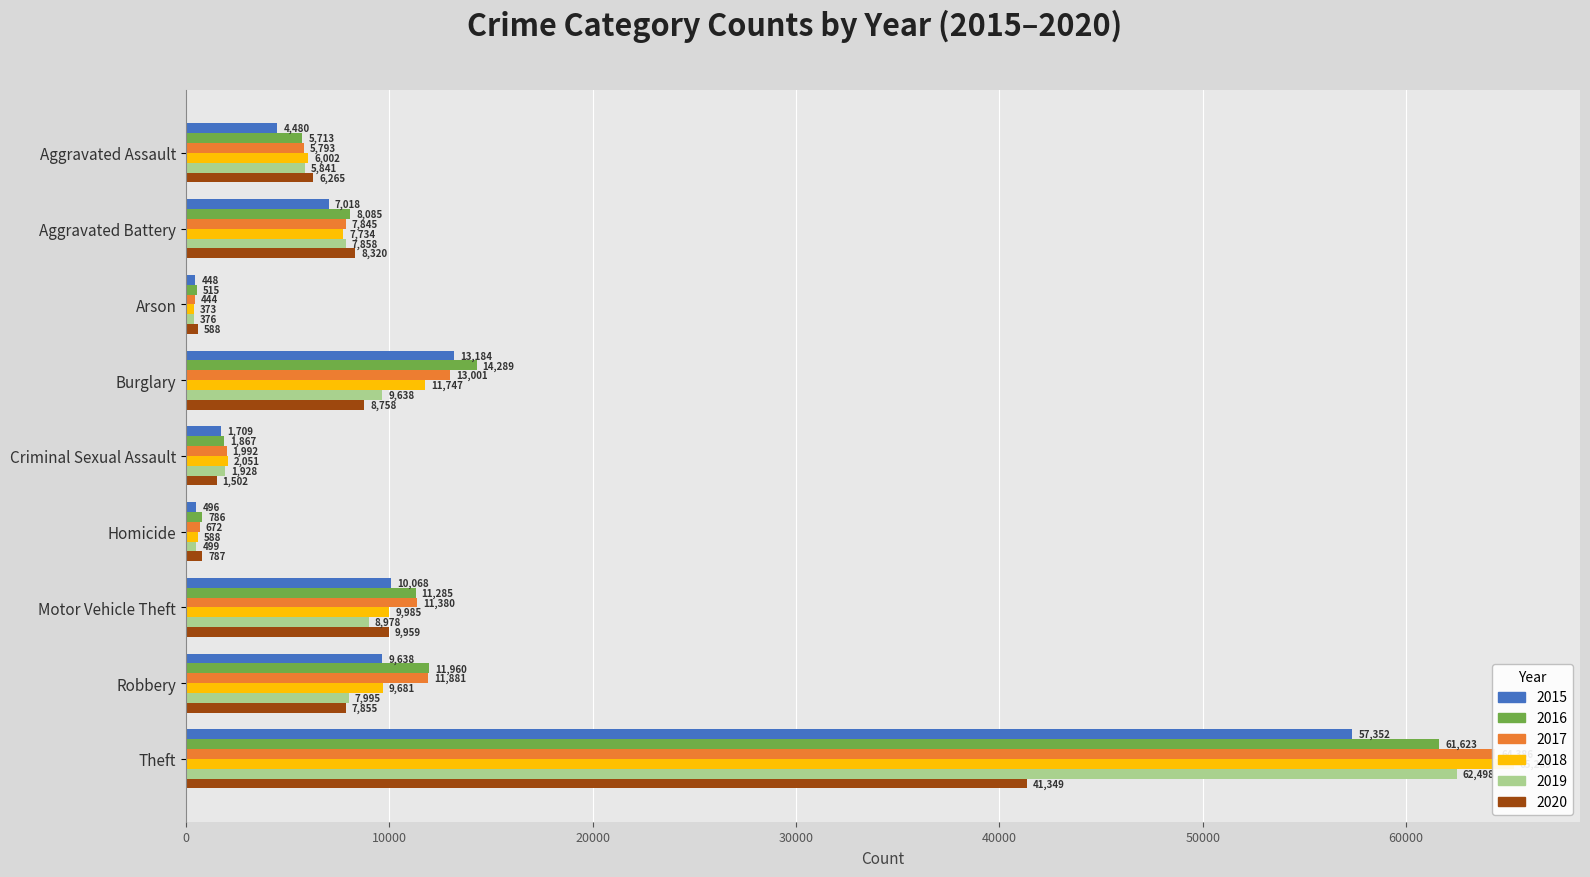

Is it true that 2020 equals 2022 at Aggravated Assault?

False